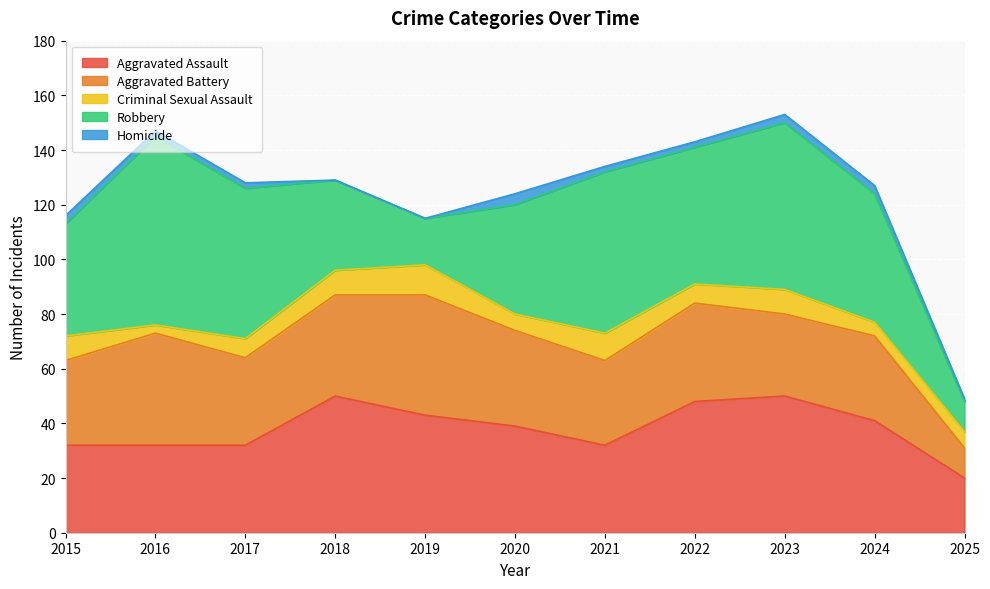

At how many categories does at least one series exceed 60?

2